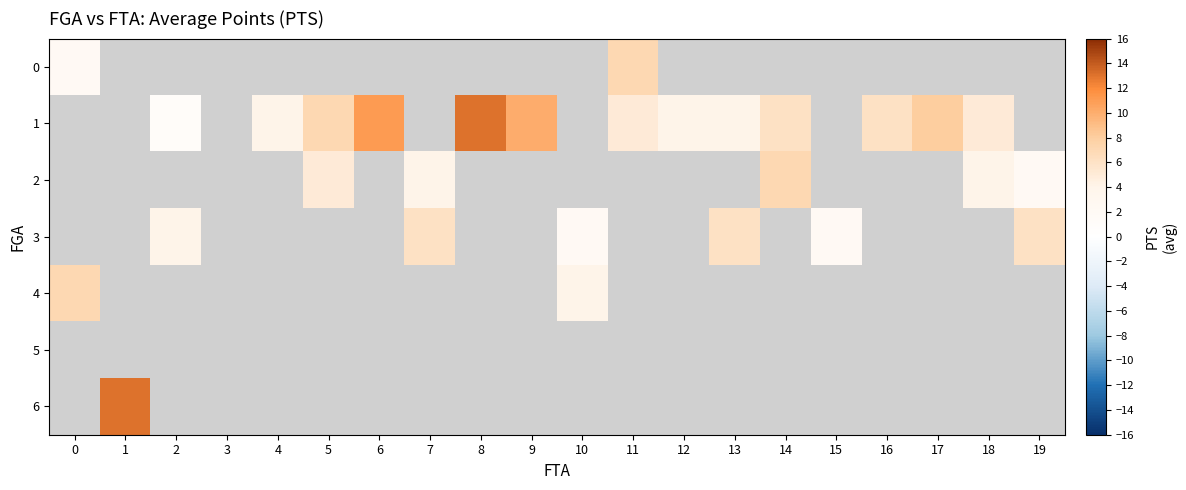

Count the number of data series in this chart.

7